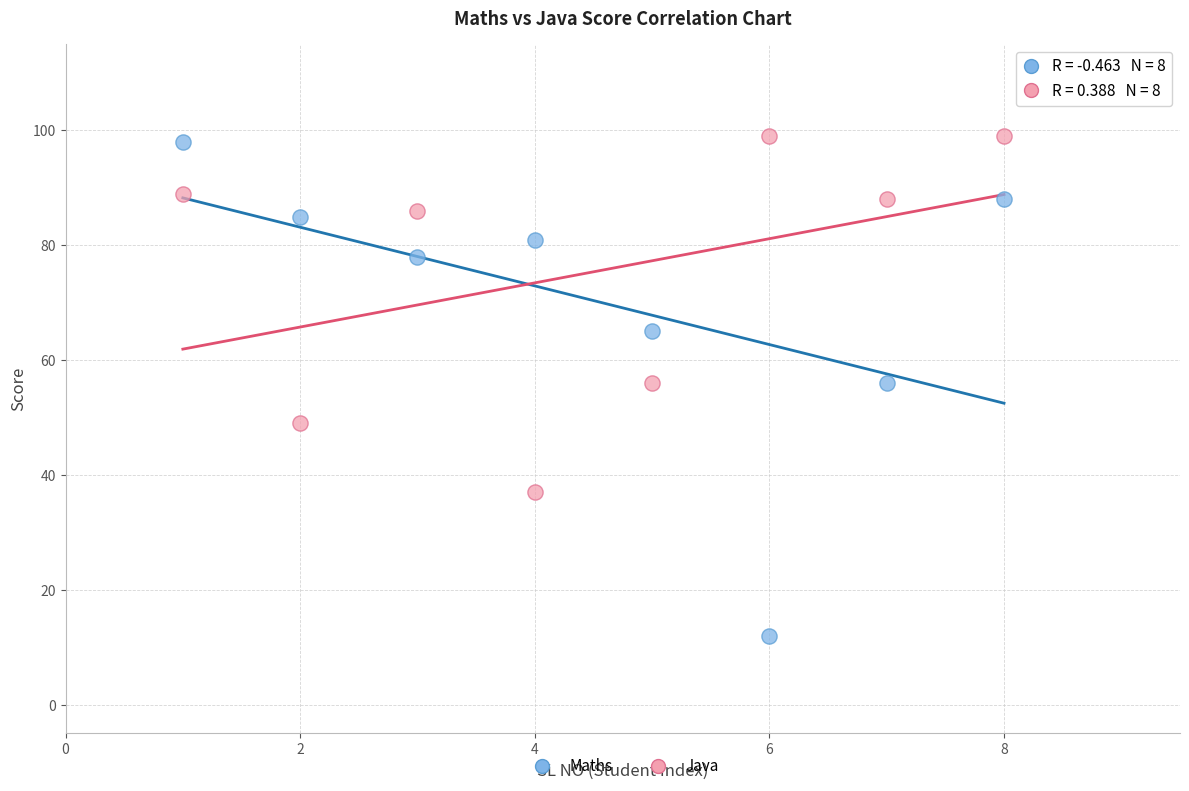

In the Java series, what Y value is closest to 68?

56